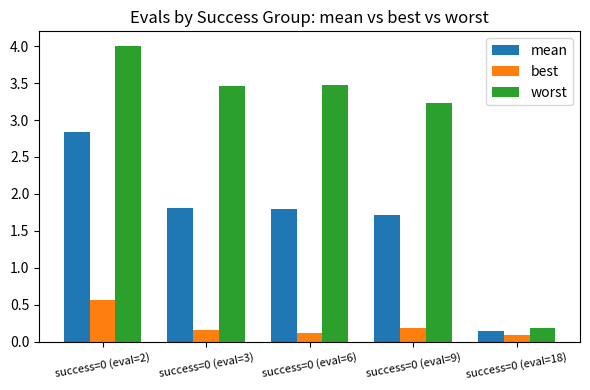

Rank the series by their average value, from highest to lowest.

worst, mean, best